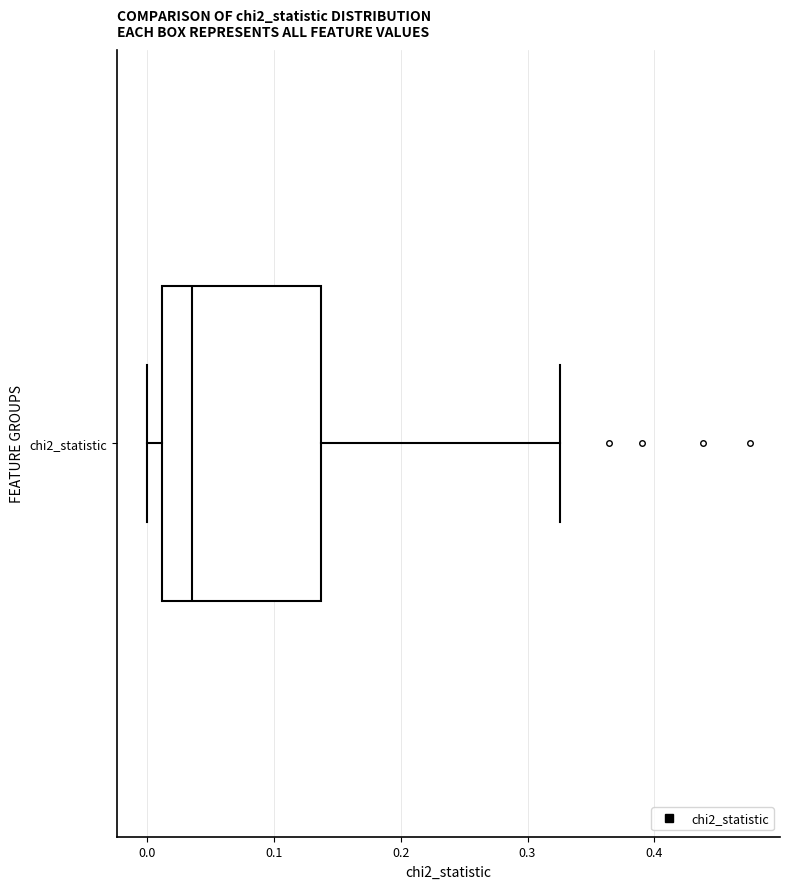

Read this box plot against the x-axis: the position of the median line, the range covered by the box, and the ends of both whiskers. The values are not printed on the chart, so give them approximately, as read against the axis.

median 0.04, box 0.01 to 0.14, whiskers 0.00 to 0.33